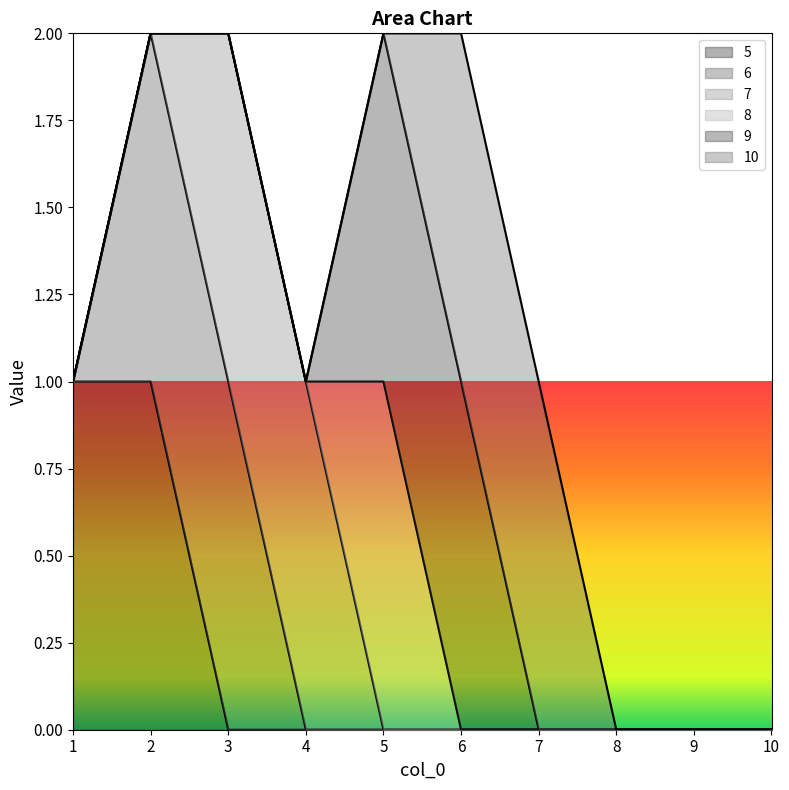

Where is 10 nearest to the value 0?

1